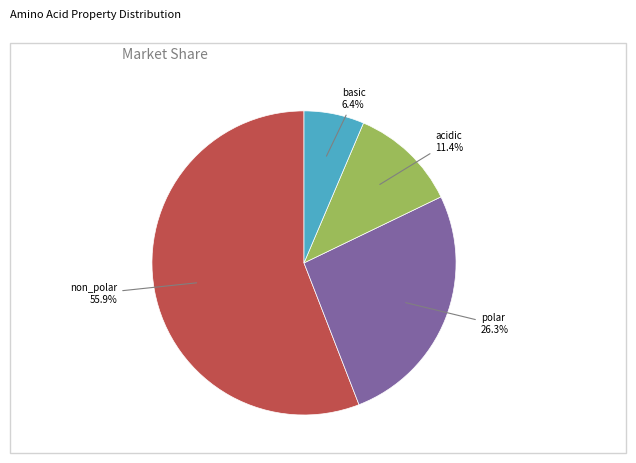

The non_polar slice represents 41% of the pie. True or false?

False